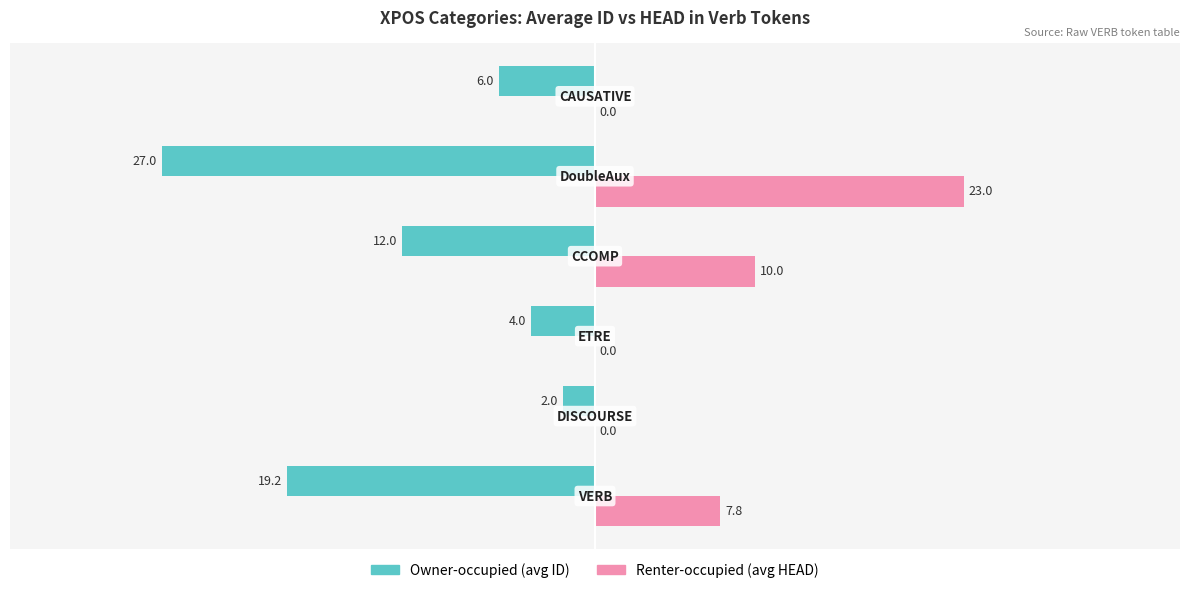

Which series has the largest total across all categories?

Renter-occupied (avg HEAD)